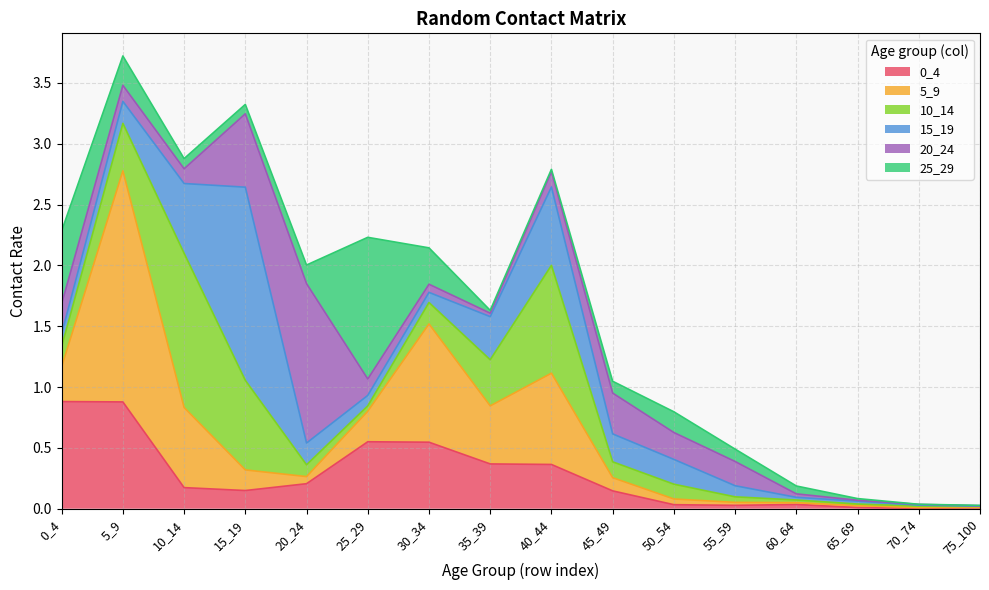

List the series in order of their peak value, highest first.

5_9, 15_19, 20_24, 10_14, 25_29, 0_4